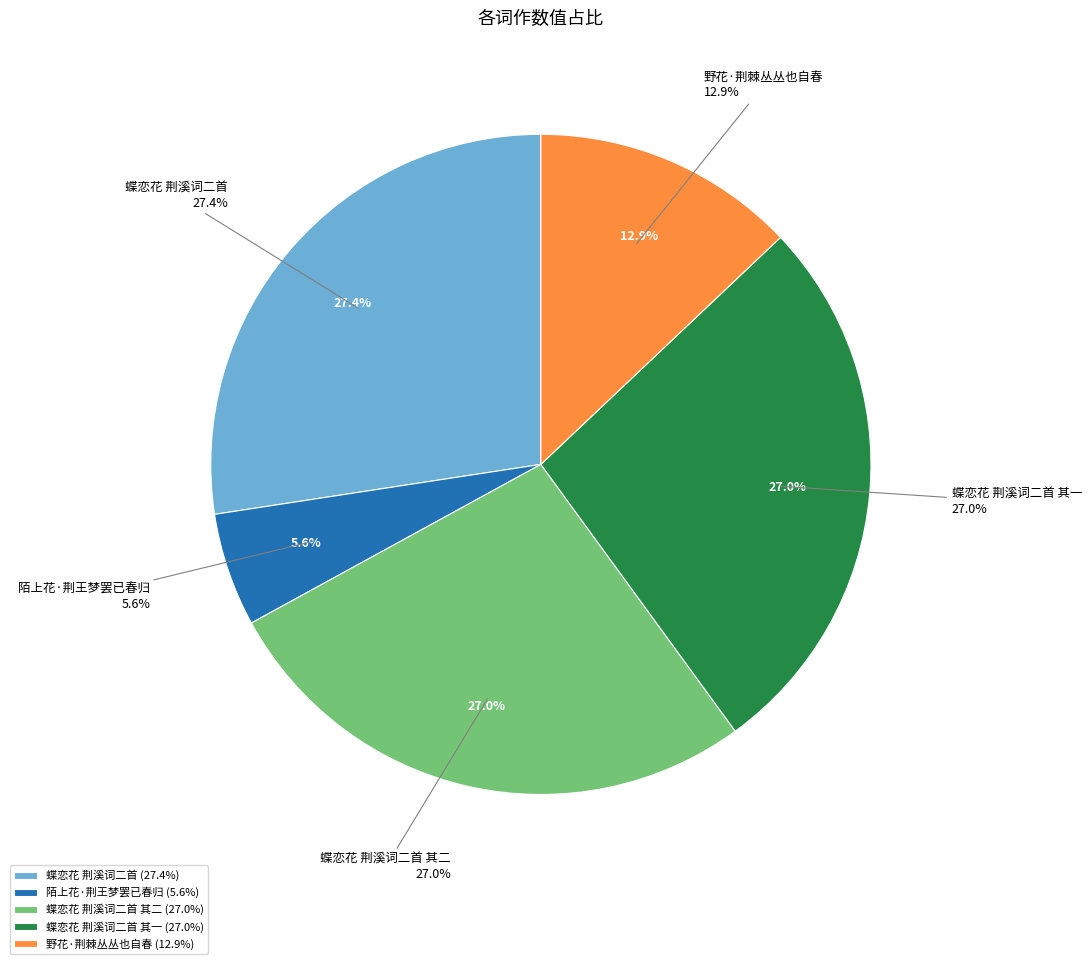

True or false: 蝶恋花 荆溪词二首 accounts for 37% of the total.

False